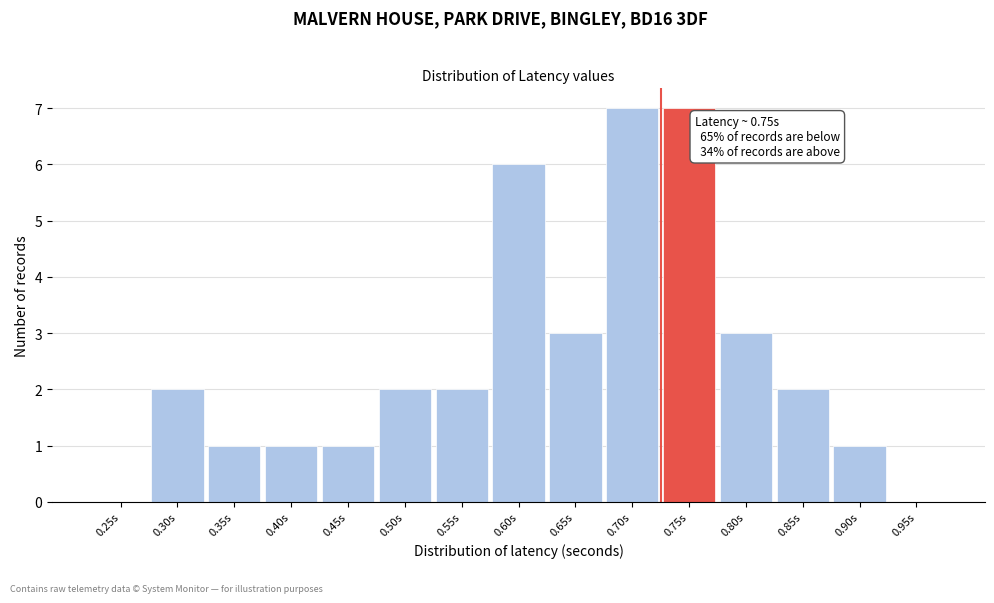

Reading right to left, transcribe all the data shown in this chart.

0.95s=0	0.90s=1	0.85s=2	0.80s=3	0.75s=7	0.70s=7	0.65s=3	0.60s=6	0.55s=2	0.50s=2	0.45s=1	0.40s=1	0.35s=1	0.30s=2	0.25s=0